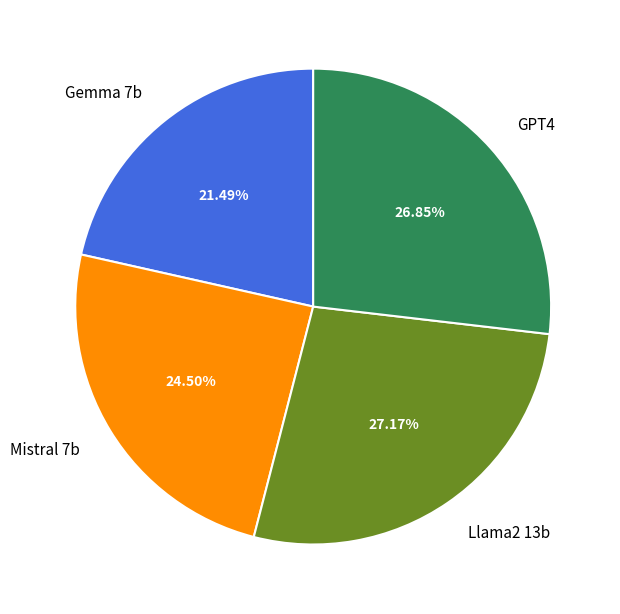

Does Llama2 13b represent more than half of the total?

No